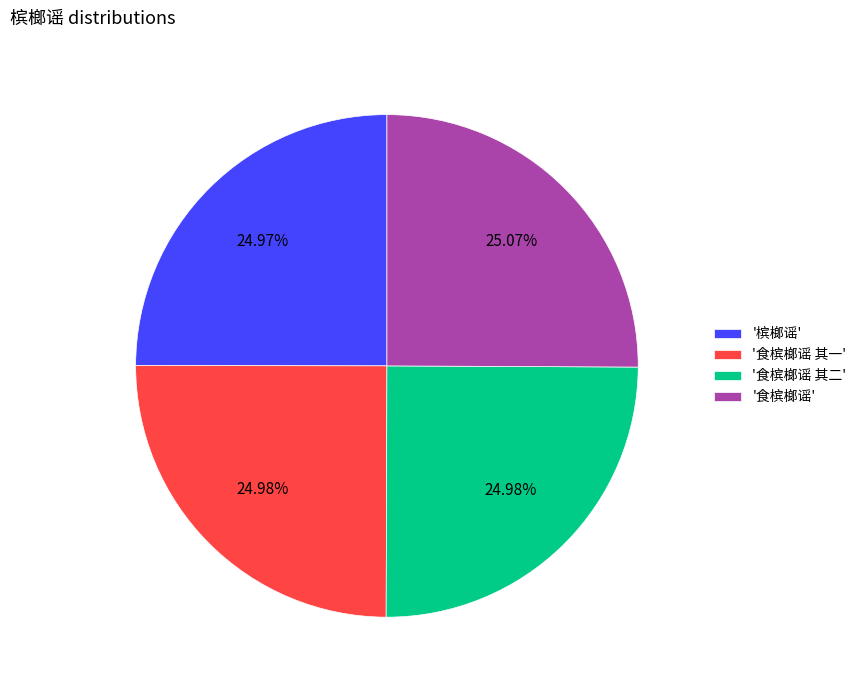

To the nearest percent, what is the average slice percentage?

25%